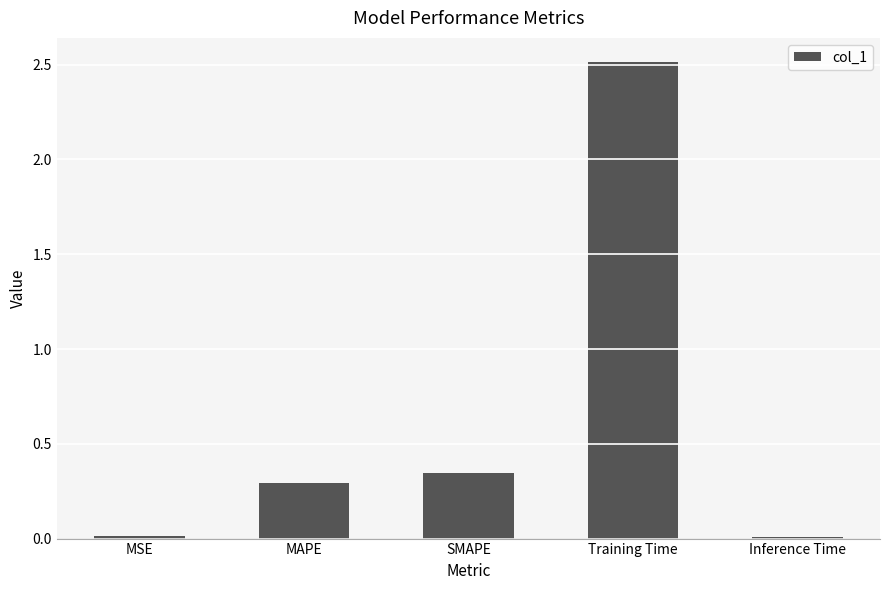

What is the average value?

0.6